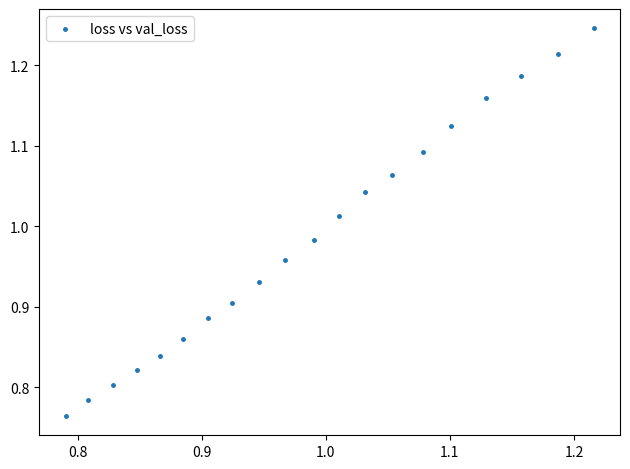

What is the range of X values (max minus min)?

0.4